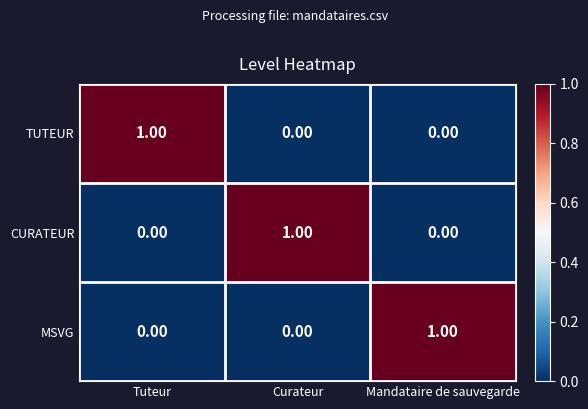

At which label does CURATEUR reach its peak?

Curateur